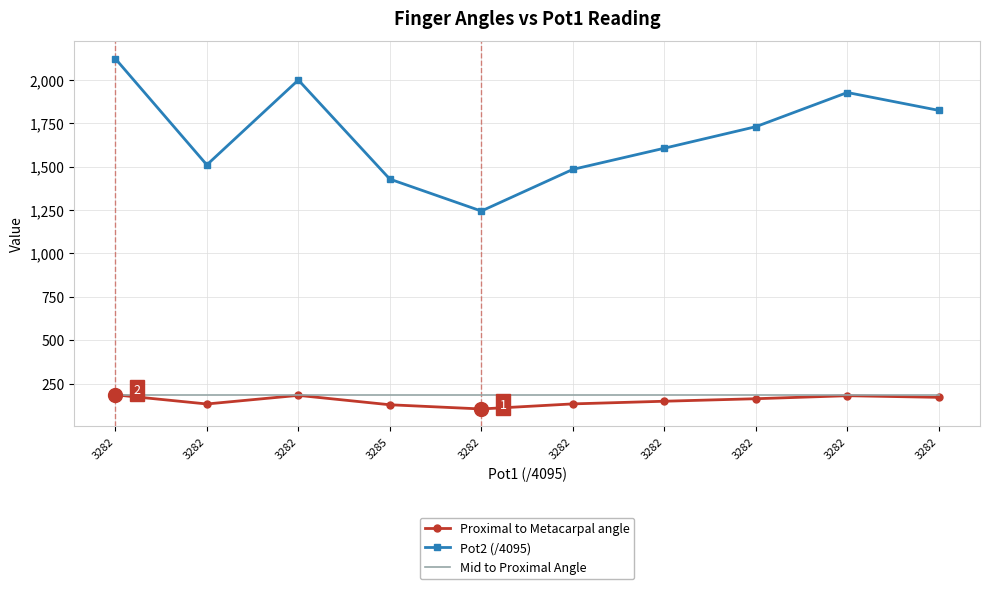

Which category has the highest value across all series?

3282